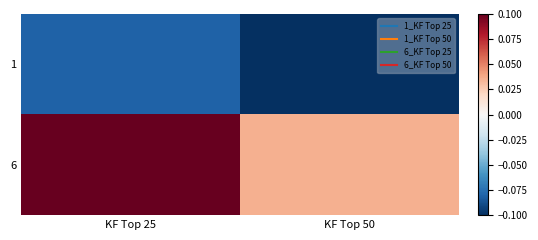

At how many categories does at least one series exceed 0?

2